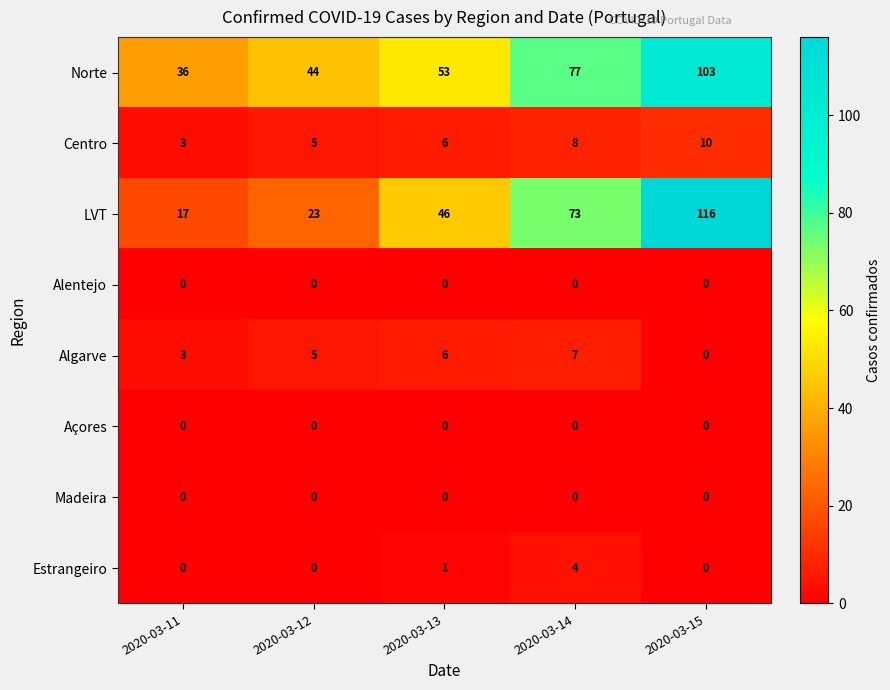

The Alentejo series shows 0 at 2020-03-13. True or false?

True